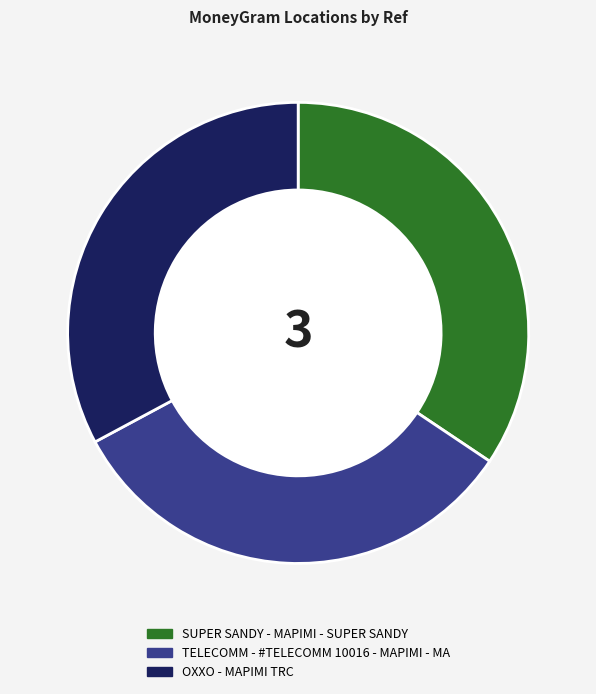

Is the sum of TELECOMM - #TELECOMM 10016 - MAPIMI - MA and OXXO - MAPIMI TRC greater than half?

Yes